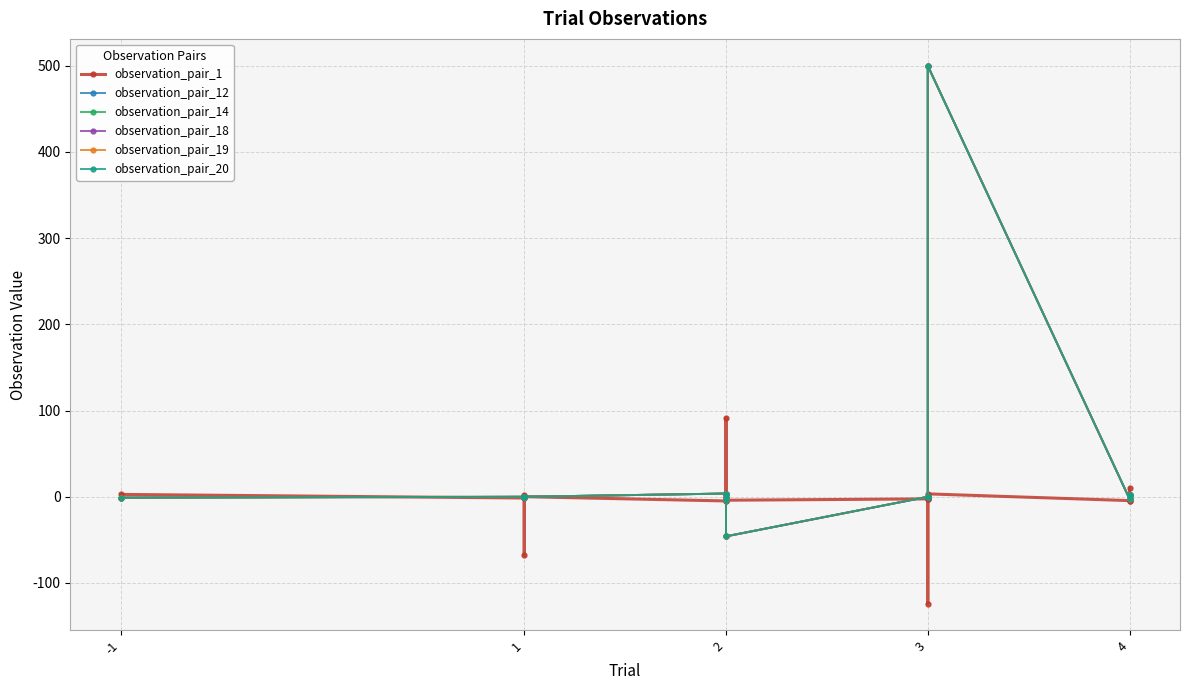

True or false: observation_pair_18 and observation_pair_12 intersect in this chart.

False